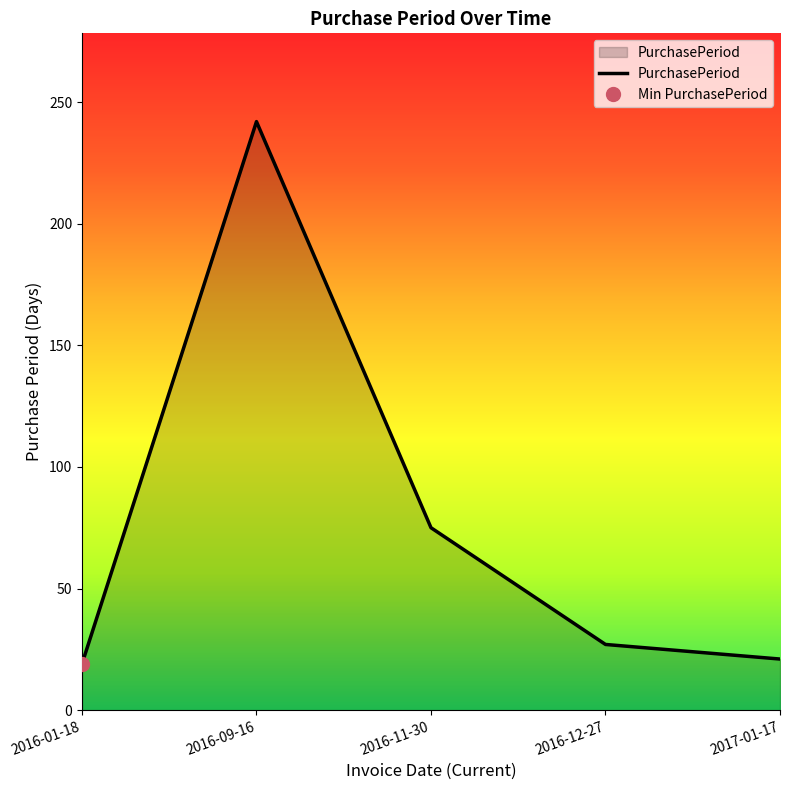

Reading right to left, what are all the values shown in this chart?

21	27	75	242	19